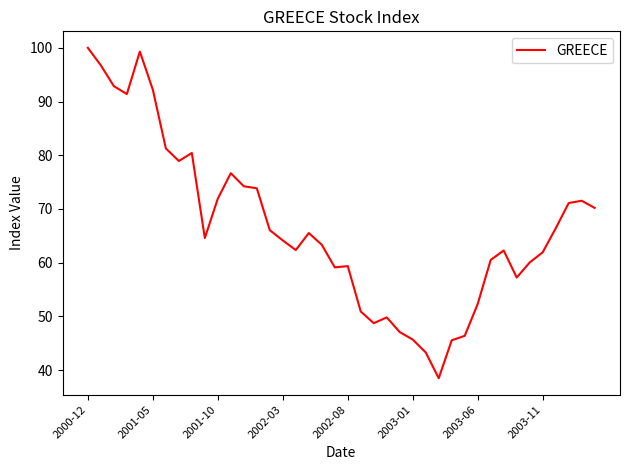

True or false: there are more than 0 points higher than both neighbors.

True